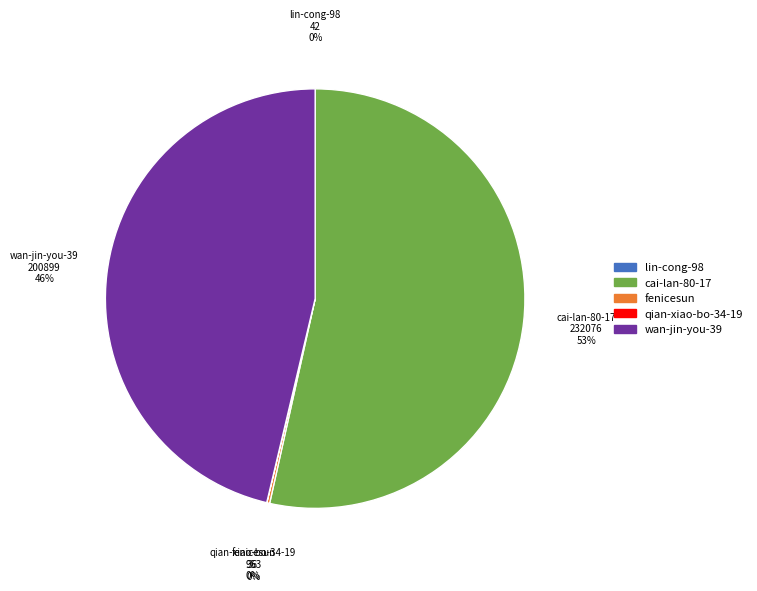

Approximately how many times larger is the value at wan-jin-you-39 compared to cai-lan-80-17?

0.9